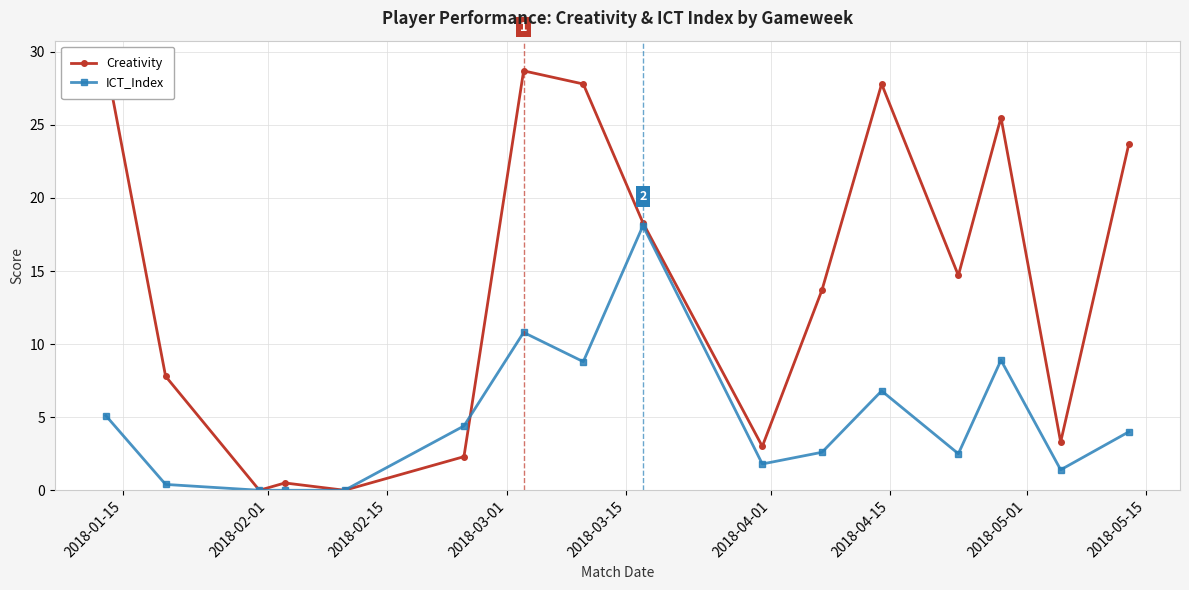

Which series has the largest range (max minus min)?

Creativity